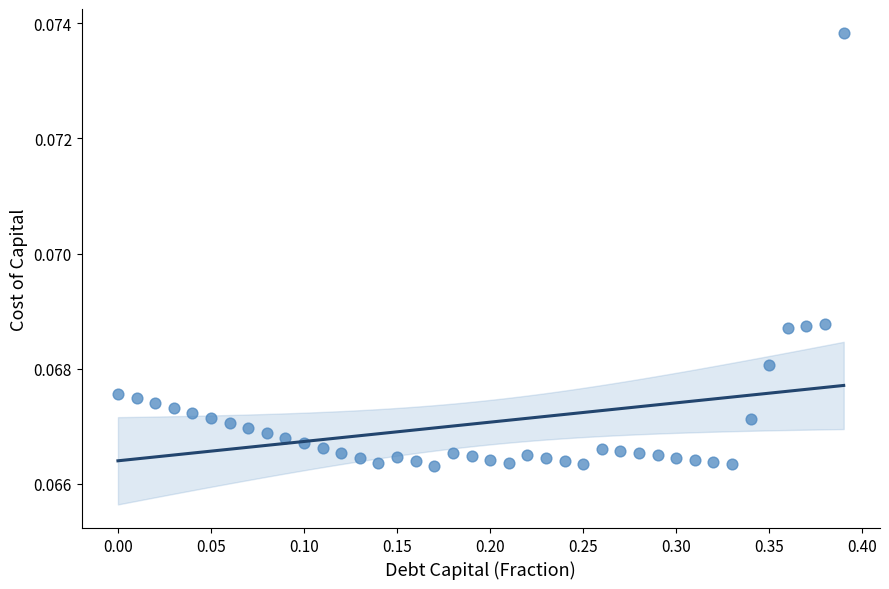

What is the range of X values (max minus min)?

0.4